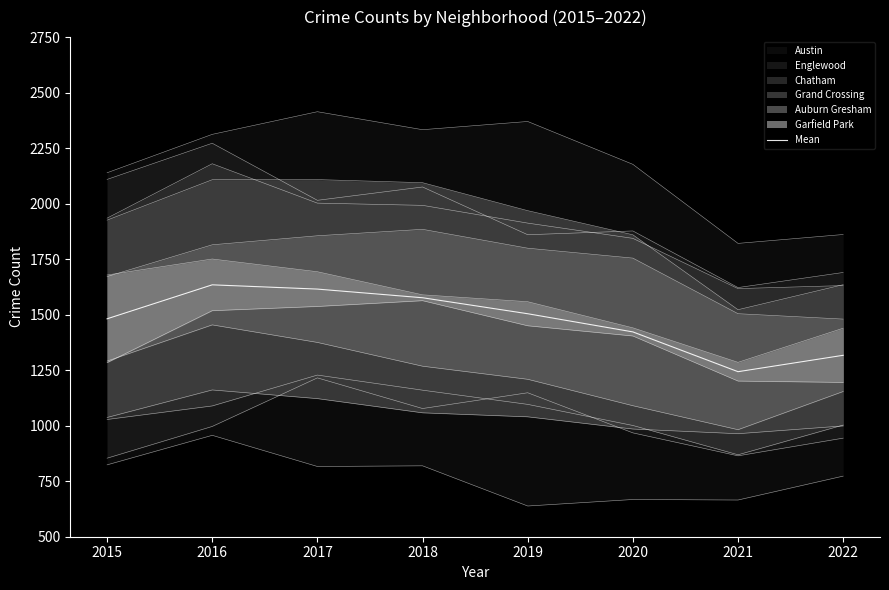

Is it true that the value at 2016 is 735.7?

False